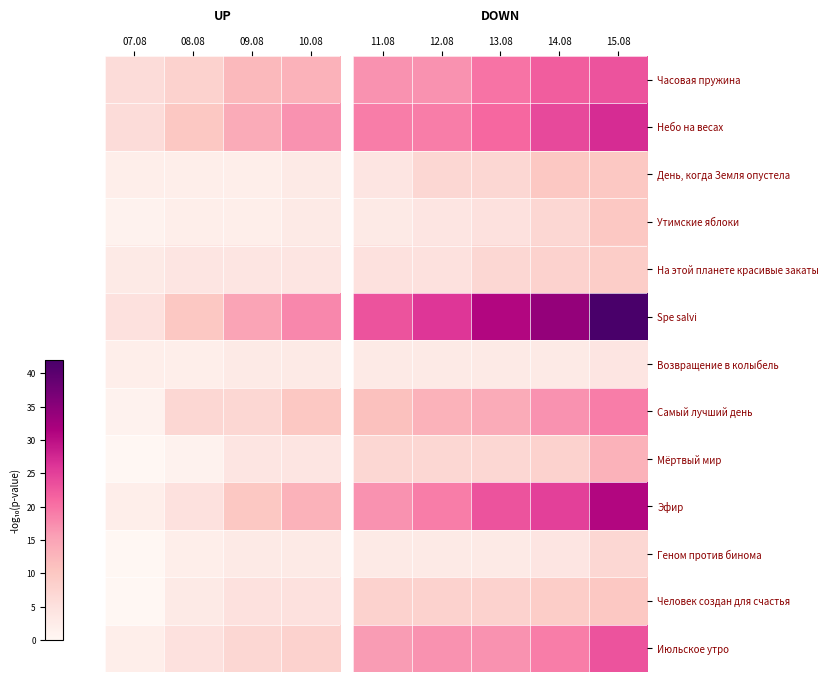

Which label corresponds to the smallest value in the chart?

11.08